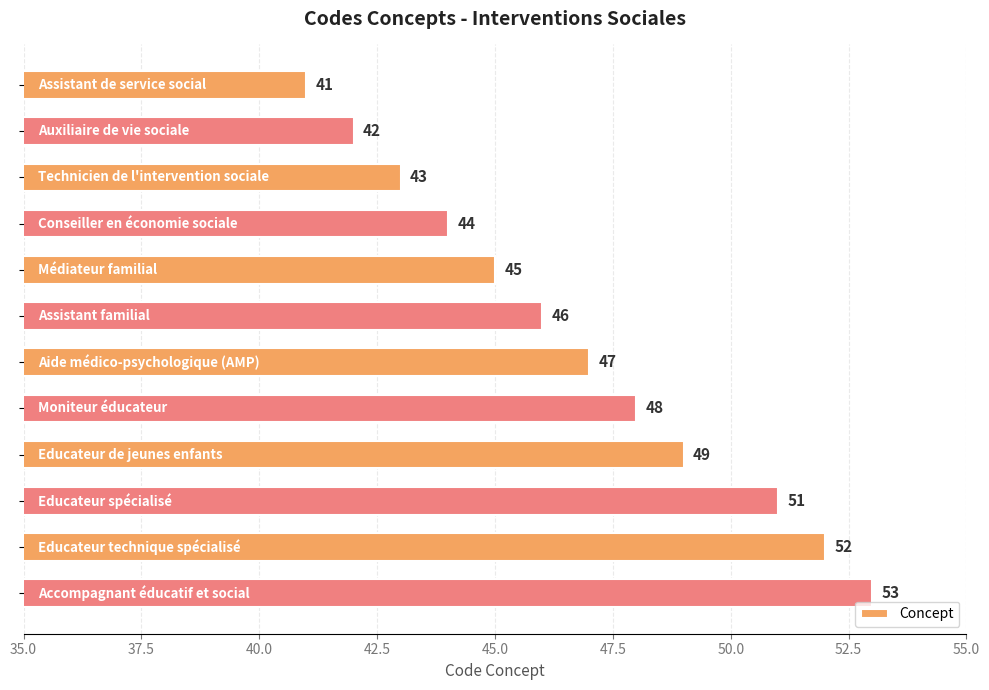

What is the difference between the maximum and minimum values?

12